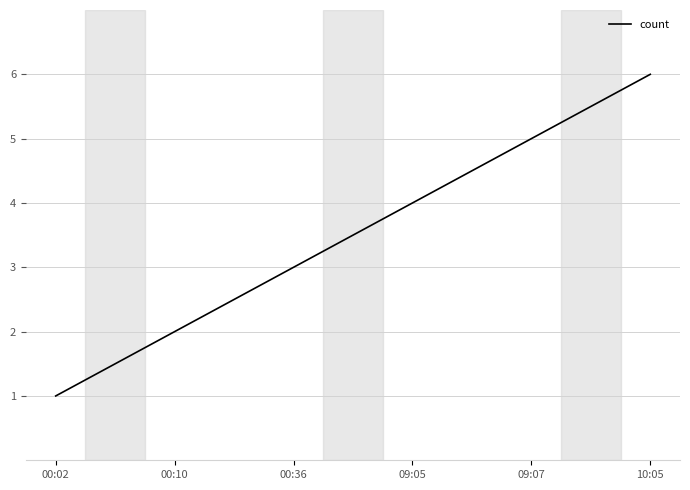

The chart shows a value of 2 at 00:02. True or false?

False